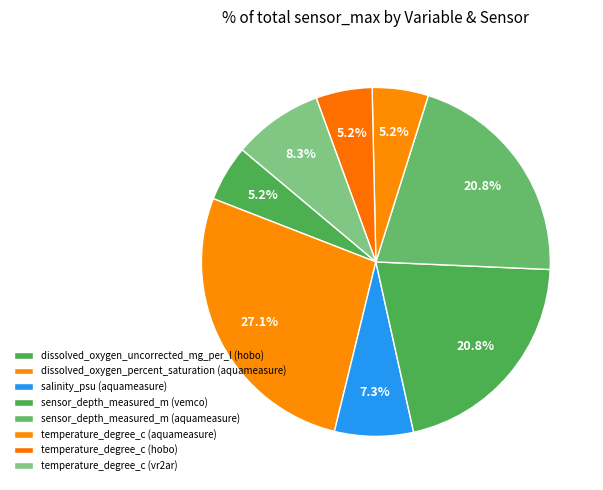

Rank the categories by value from lowest to highest.

dissolved_oxygen_uncorrected_mg_per_l (hobo), temperature_degree_c (aquameasure), temperature_degree_c (hobo), salinity_psu (aquameasure), temperature_degree_c (vr2ar), sensor_depth_measured_m (vemco), sensor_depth_measured_m (aquameasure), dissolved_oxygen_percent_saturation (aquameasure)